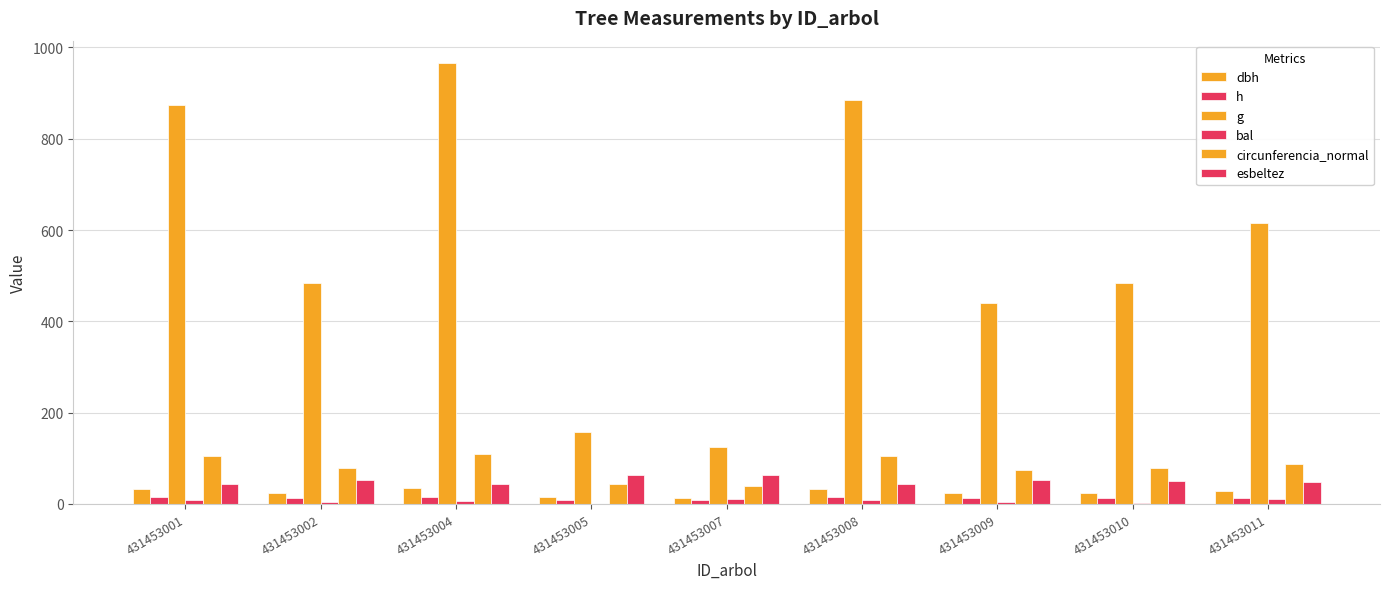

Reading left to right, extract all data points from this chart.

dbh: 33.4	24.8	35.1	14.2	12.6	33.6	23.7	24.8	28.0
h: 14.8	12.9	15.2	8.9	8.2	14.5	12.6	12.7	13.6
g: 874.7	483.2	966.5	158.3	125.3	885.4	439.6	483.5	616.4
bal: 9.1	3.5	6.5	0.0	10.3	7.9	5.1	2.0	11.4
circunferencia_normal: 104.8	77.9	110.2	44.6	39.7	105.5	74.3	78.0	88.0
esbeltez: 44.4	52.0	43.3	62.5	64.5	43.2	53.4	51.3	48.4